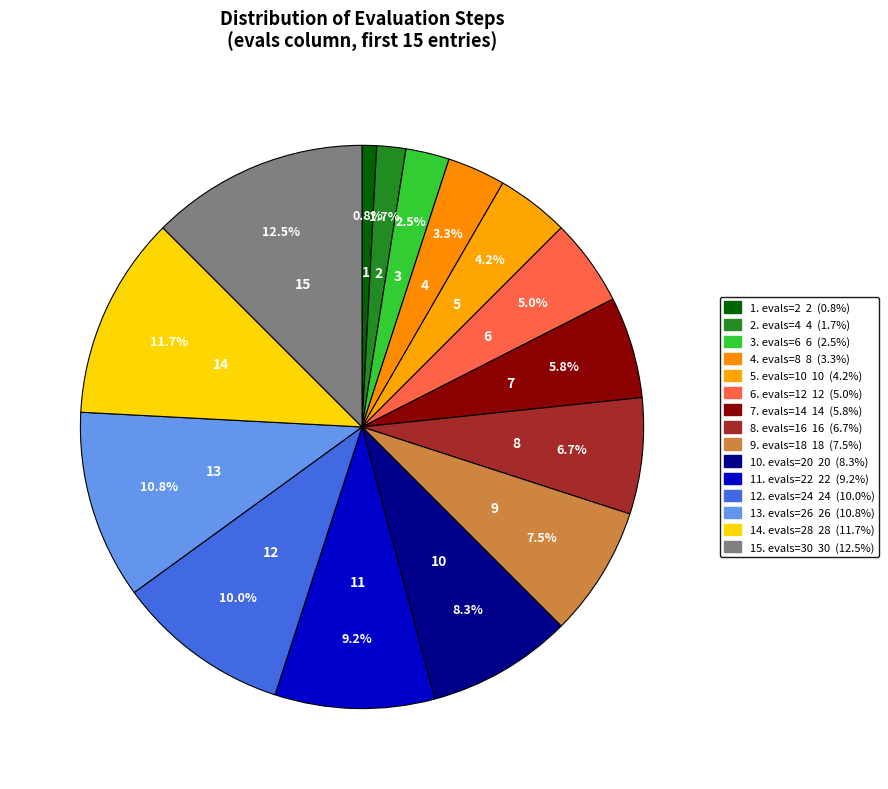

How many segments does this pie chart have?

15